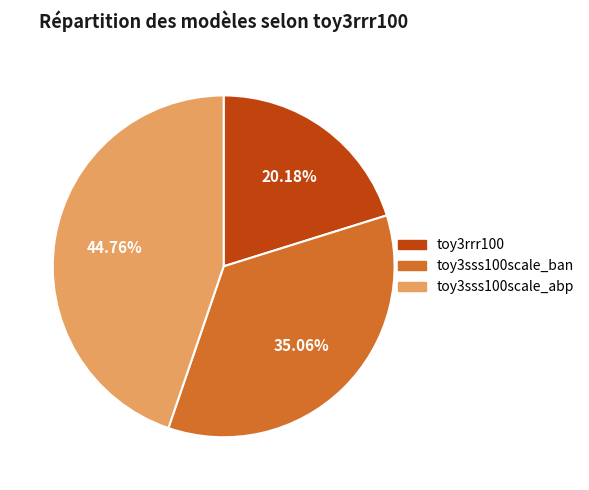

Does toy3rrr100 represent more than half of the total?

No